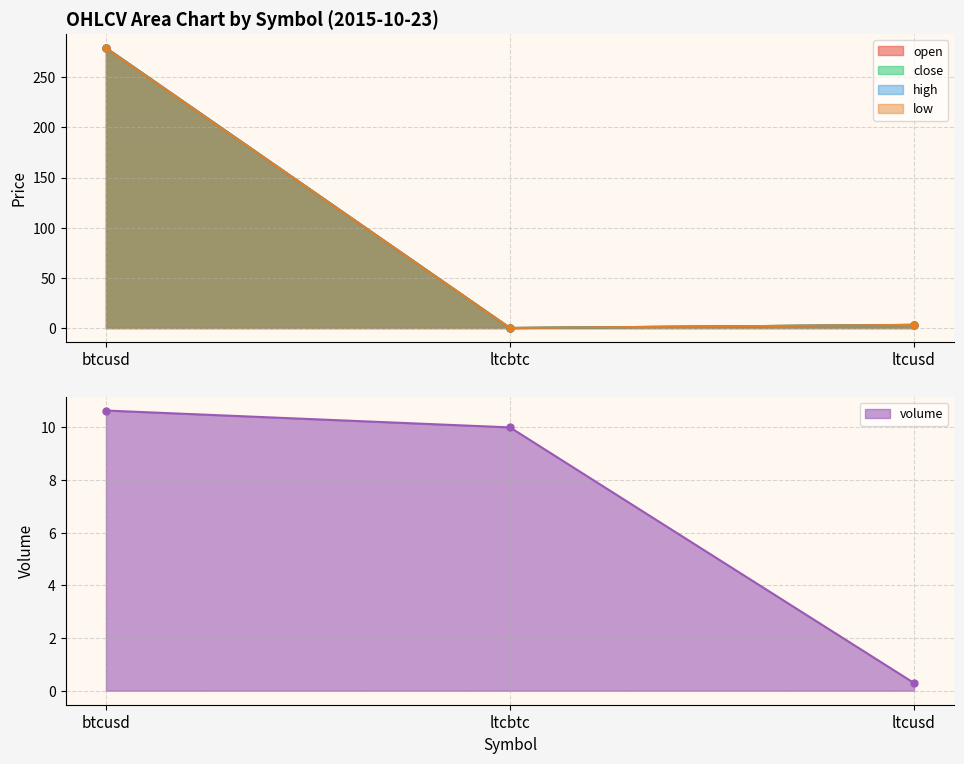

Reading left to right, list all the values displayed in this chart.

open: 279.0	0.0	3.1
close: 279.2	0.0	3.1
high: 279.2	0.0	3.1
low: 279.0	0.0	3.1
volume: 10.6	10.0	0.3